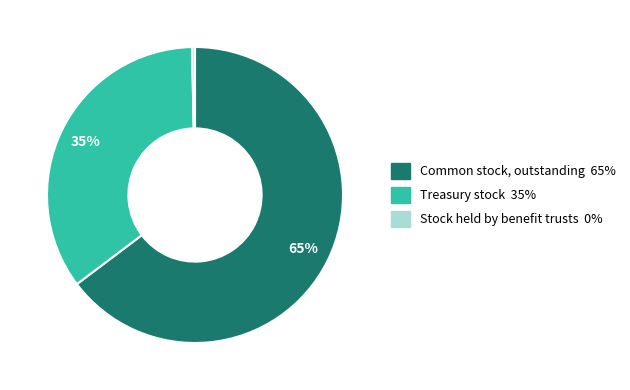

To the nearest percent, what is the average slice percentage?

33%